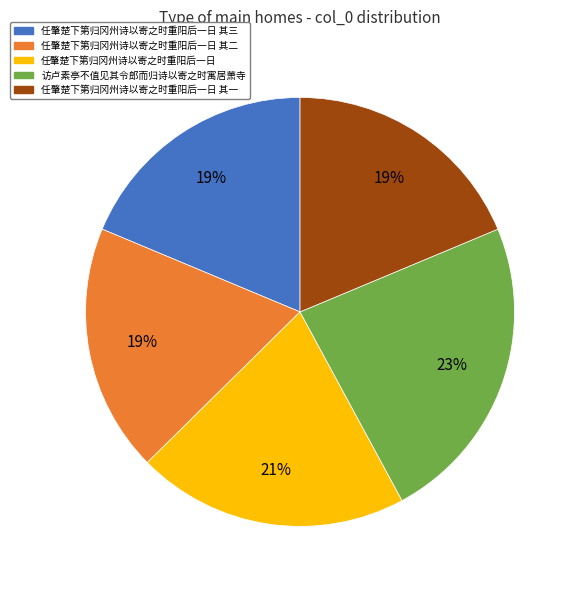

How many slices are in this pie chart?

5